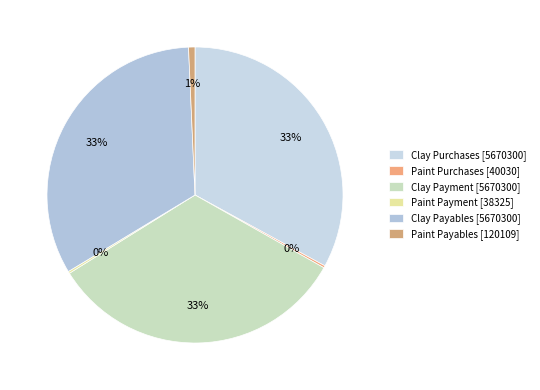

How many slices are in this pie chart?

6